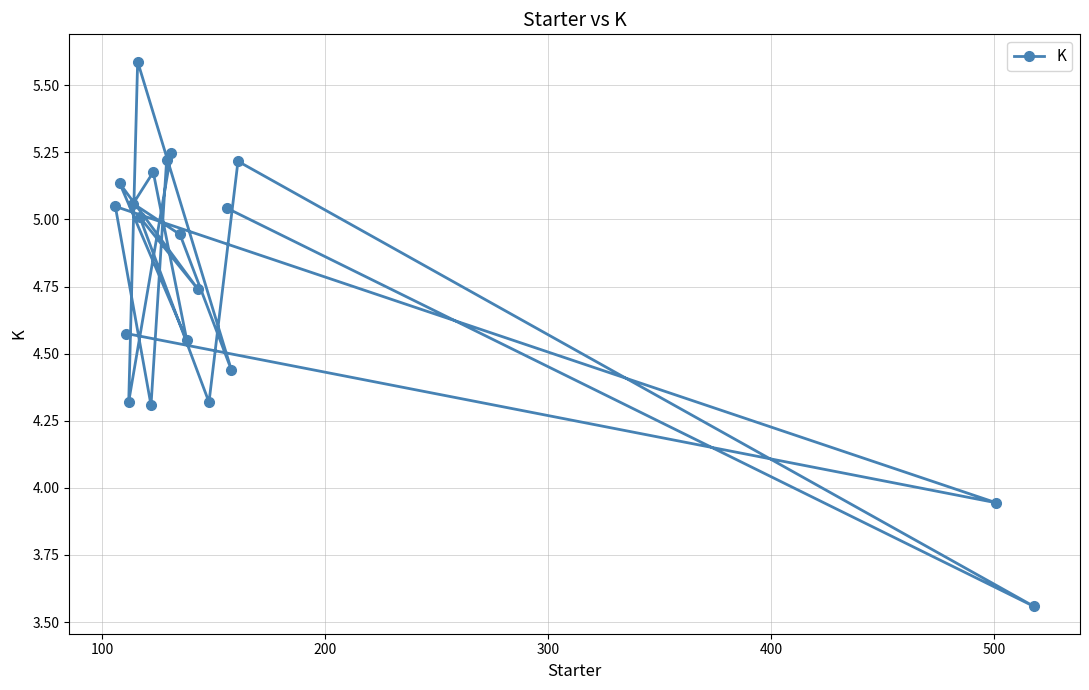

What is the difference between the second highest and second lowest values?

1.3